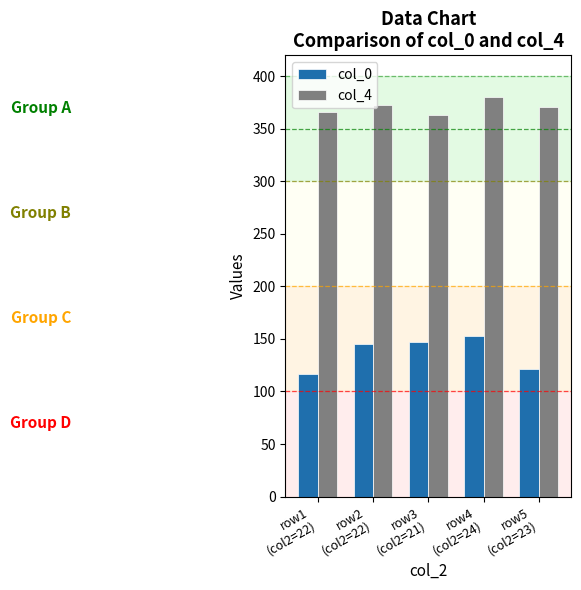

The value of col_4 at row2
(col2=22) is 131. True or false?

False